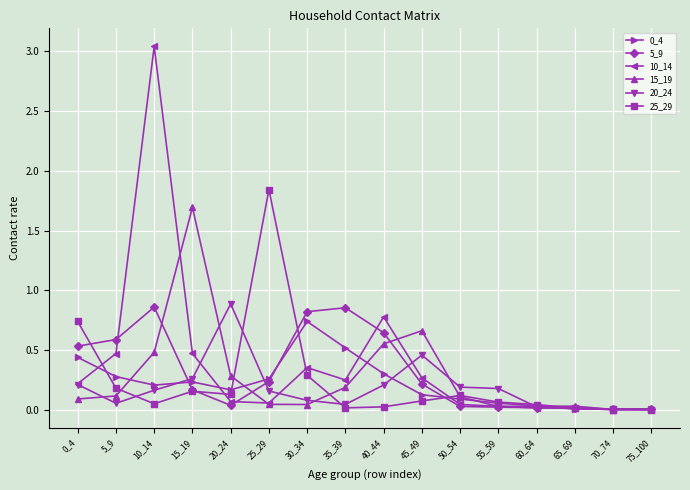

Is the value of 5_9 at 40_44 greater than the value of 0_4 at 30_34?

No